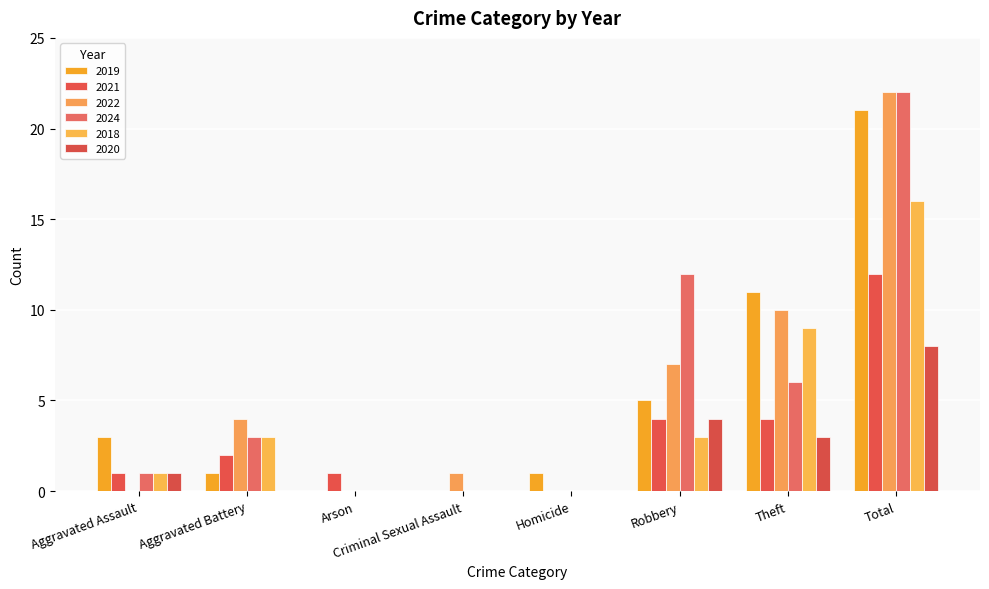

Is it true that 2024 equals 14 at Arson?

False